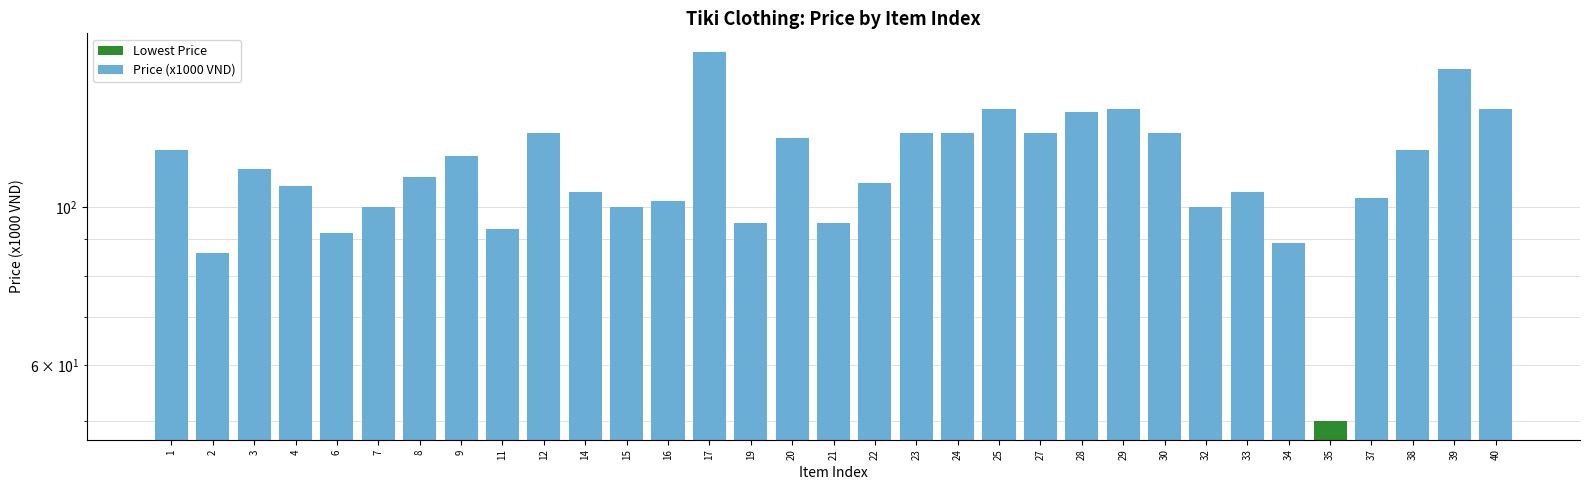

List the labels in order of value, largest first.

17, 39, 25, 29, 40, 28, 12, 23, 24, 27, 30, 20, 1, 38, 9, 3, 8, 22, 4, 14, 33, 37, 16, 7, 15, 32, 19, 21, 11, 6, 34, 2, 35